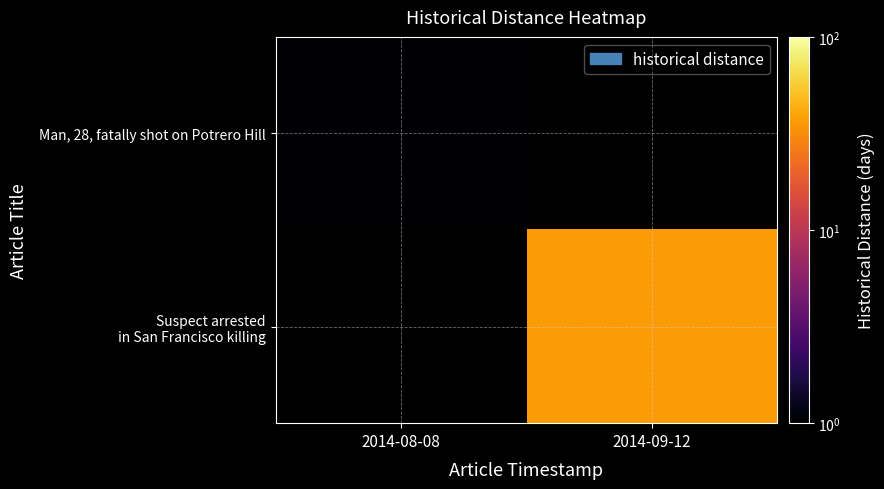

Count the number of data series in this chart.

2